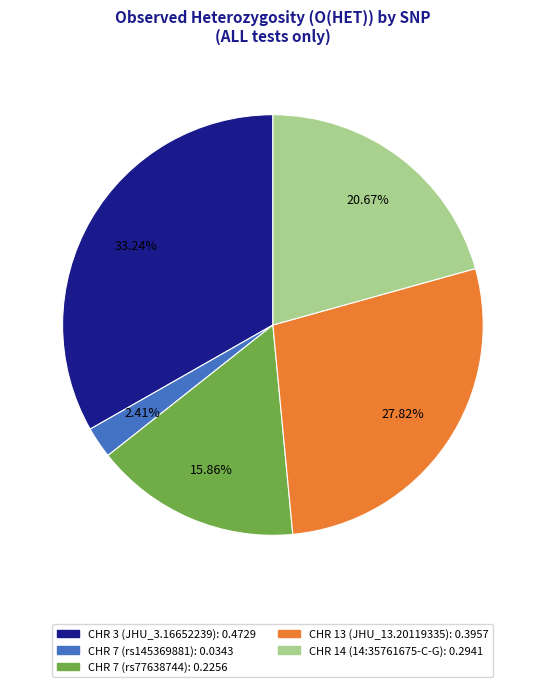

Does CHR 7 (rs145369881) represent more than half of the total?

No